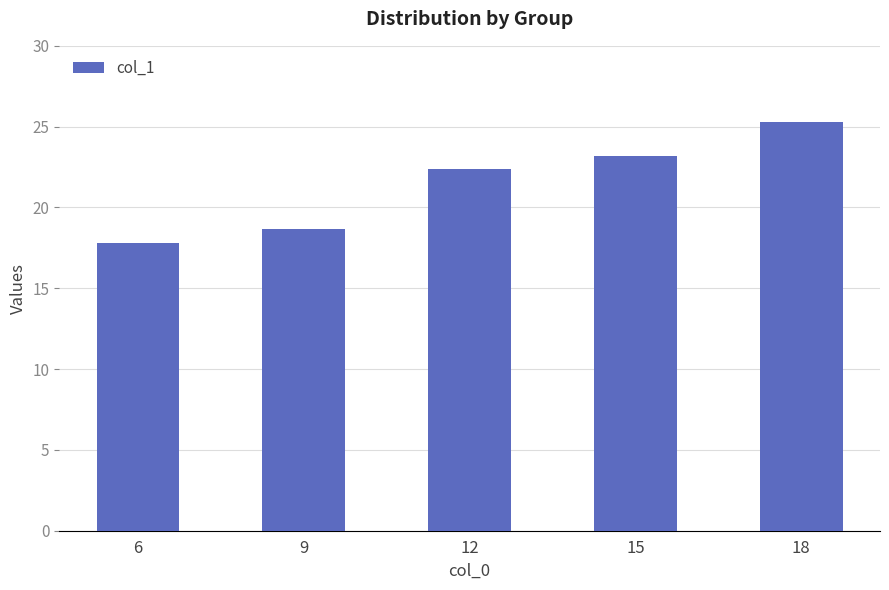

Is it true that the value at 6 is 11.8?

False